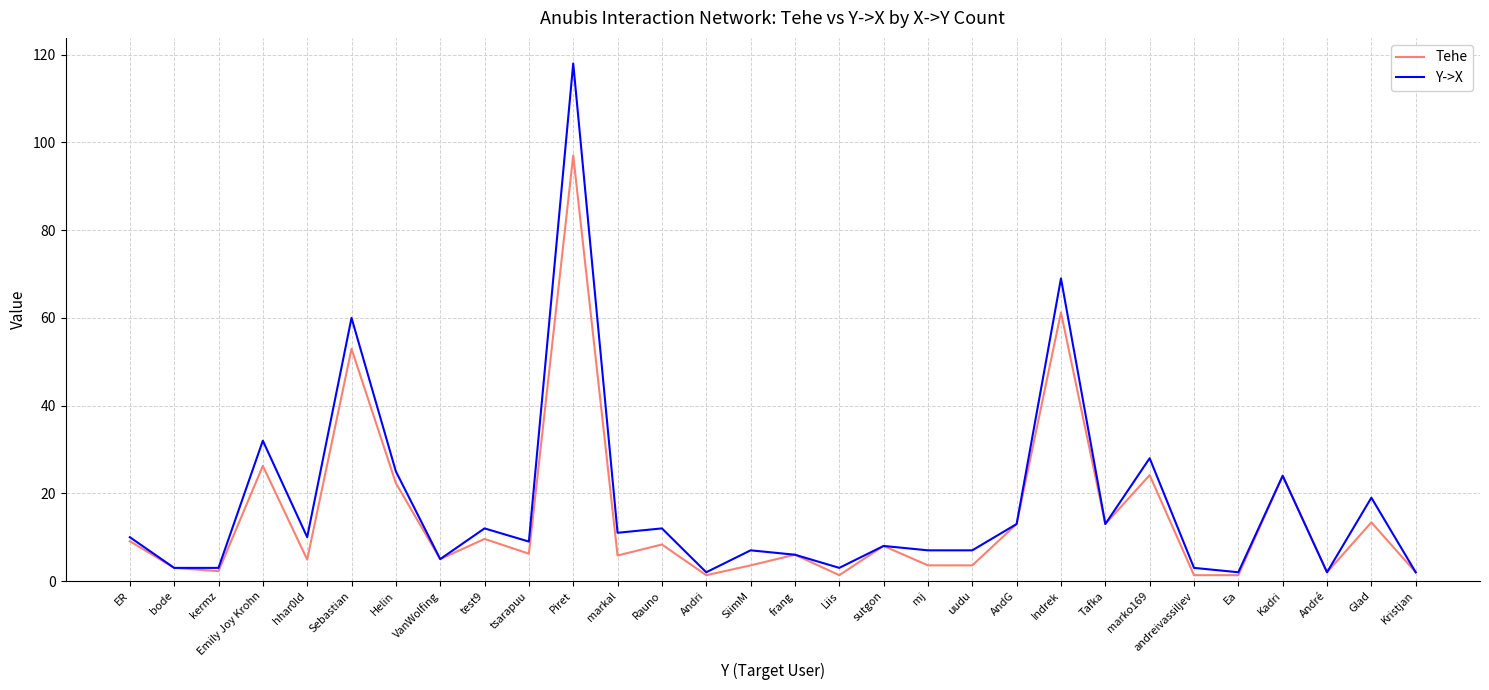

List the series in order of their peak value, lowest first.

Tehe, Y->X